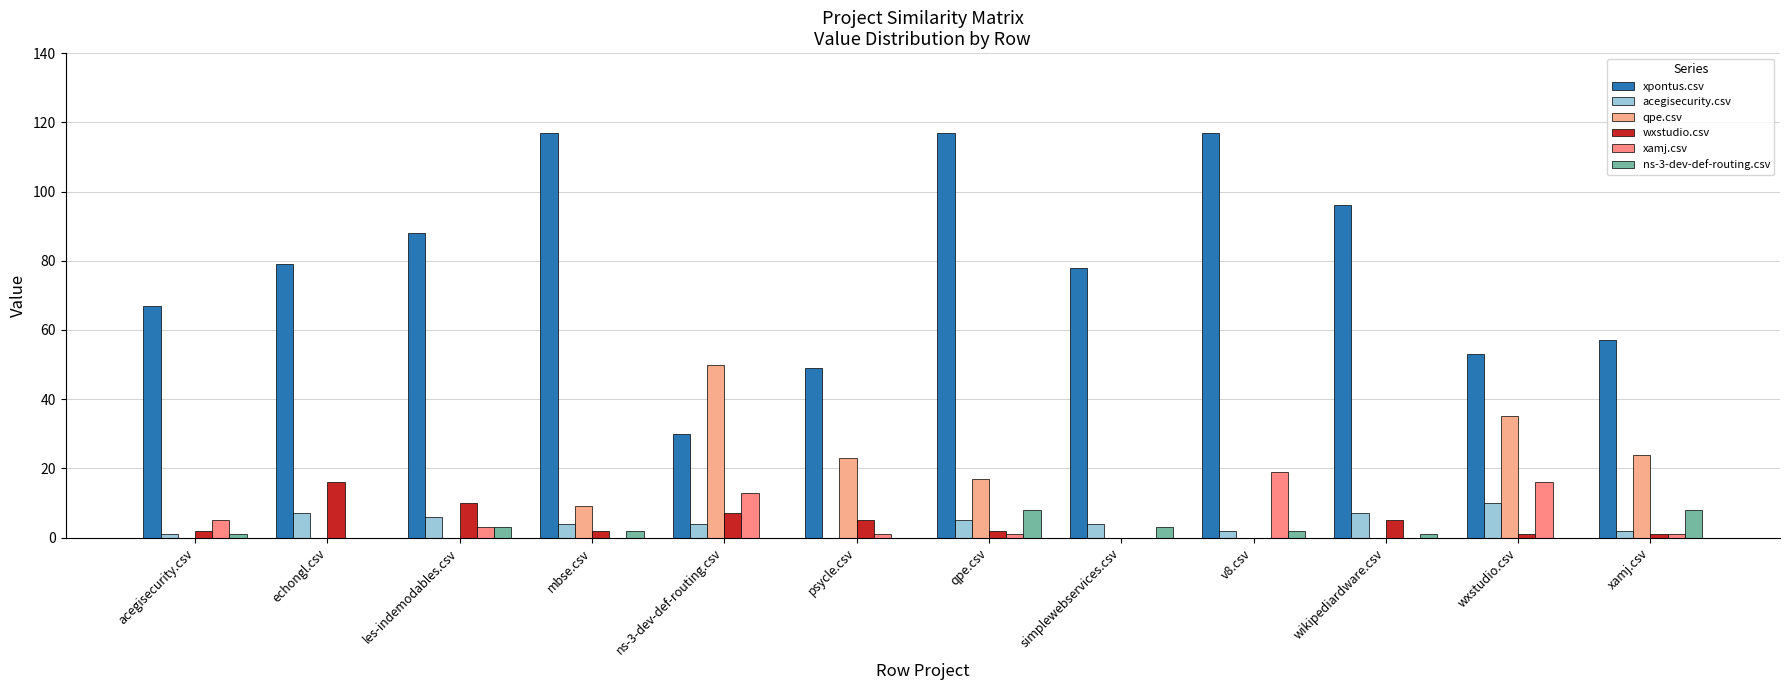

How many groups of bars are there?

12